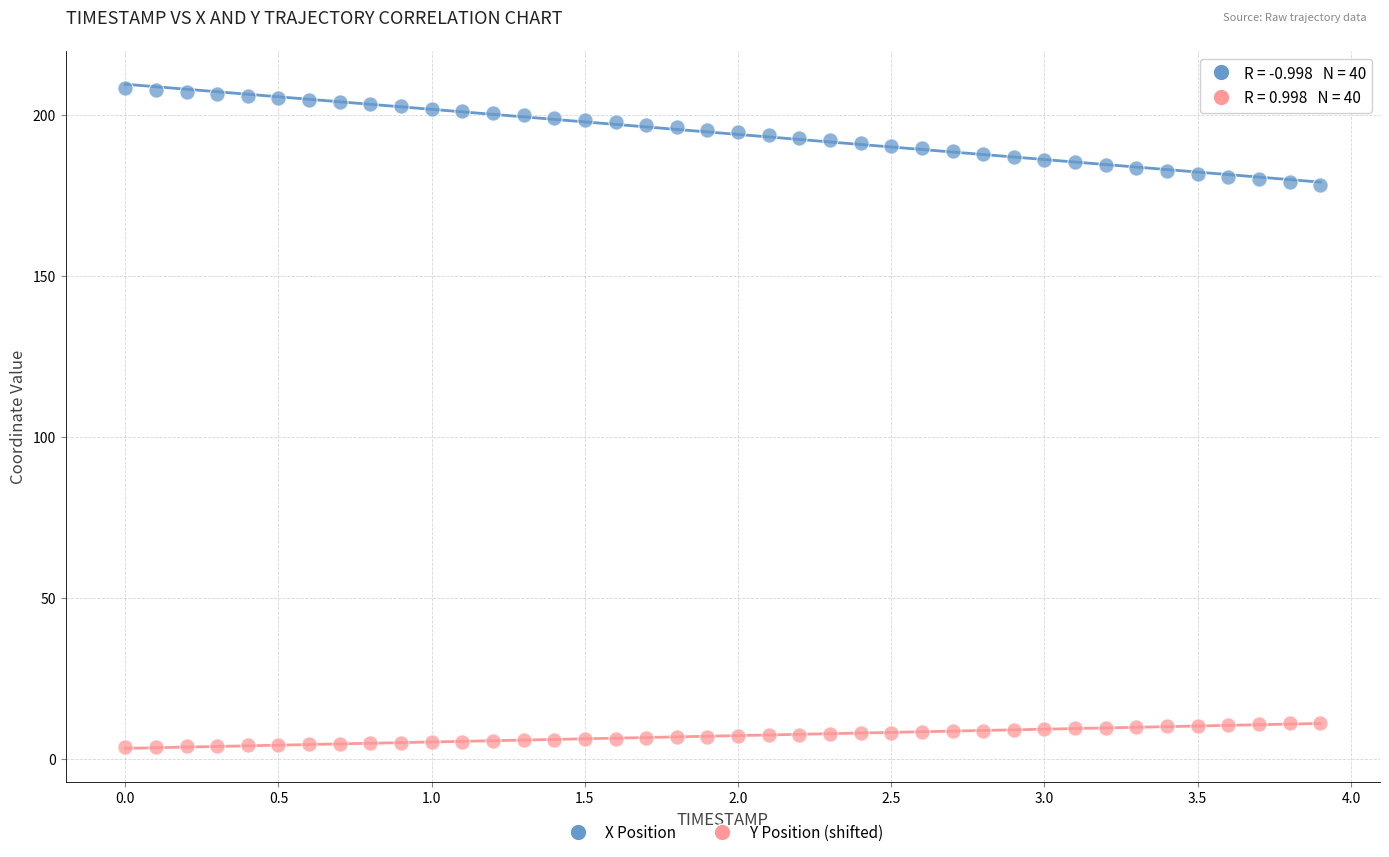

Across all data points, what is the range of X values (max minus min)?

3.9